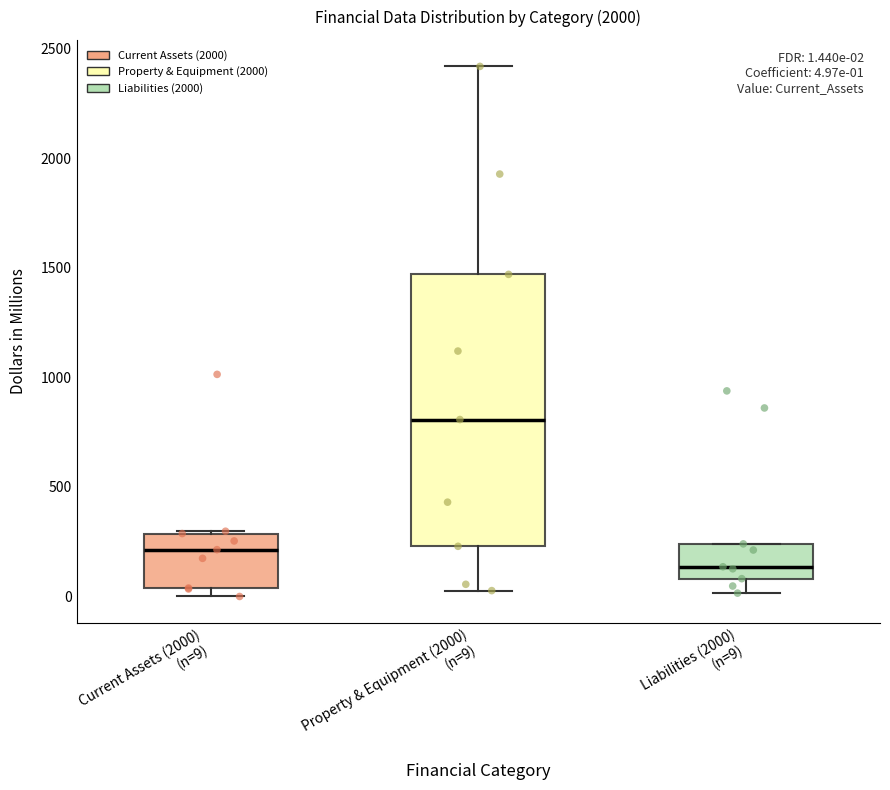

Comparing the boxes themselves (not the whiskers), which one is the tallest?

Property & Equipment (2000) (n=9)